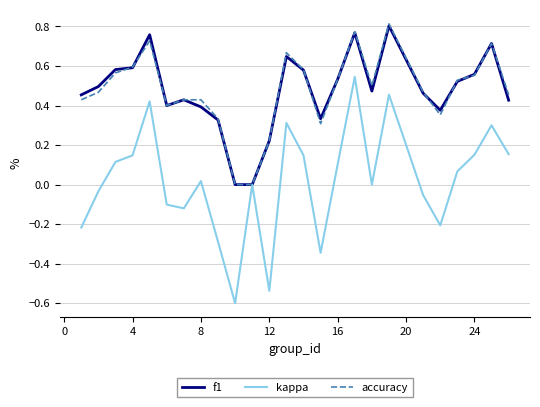

True or false: kappa has more than 0 interior local peaks.

True